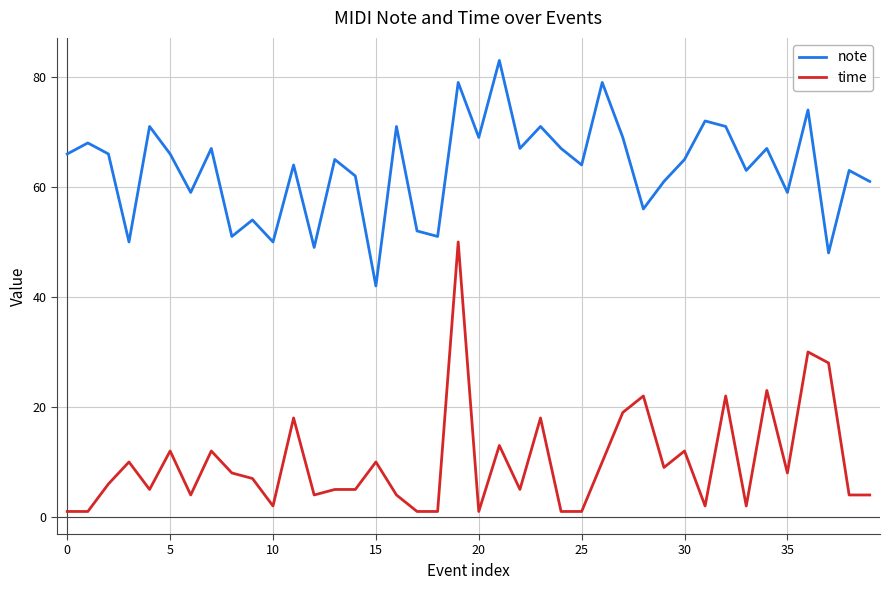

Rank the series by their maximum value, from lowest to highest.

time, note